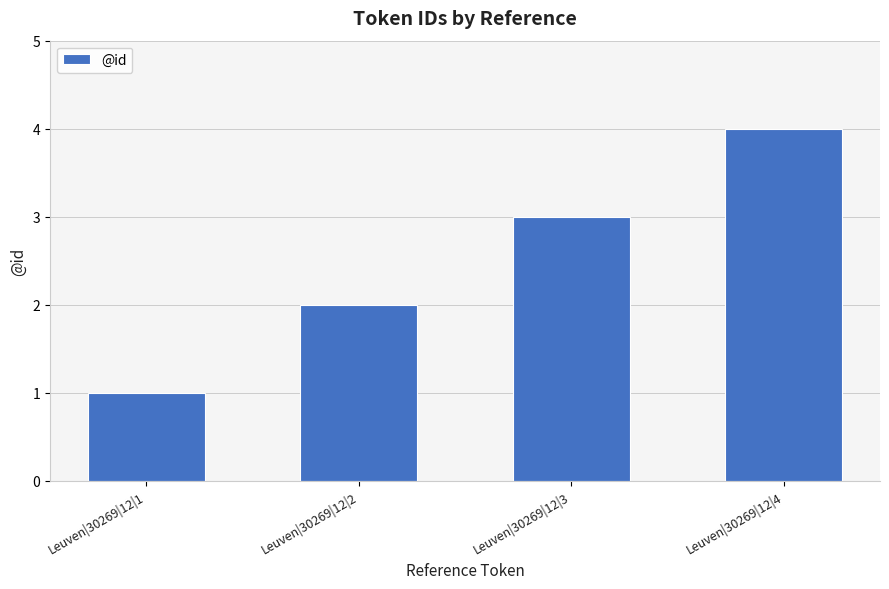

At which label is the value closest to 2?

Leuven|30269|12|2